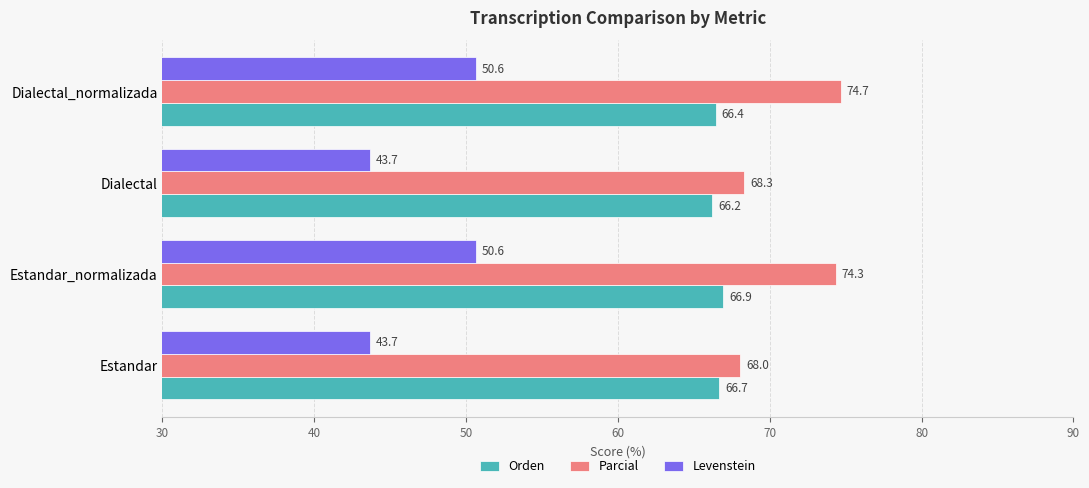

List the series in order of their peak value, highest first.

Parcial, Orden, Levenstein